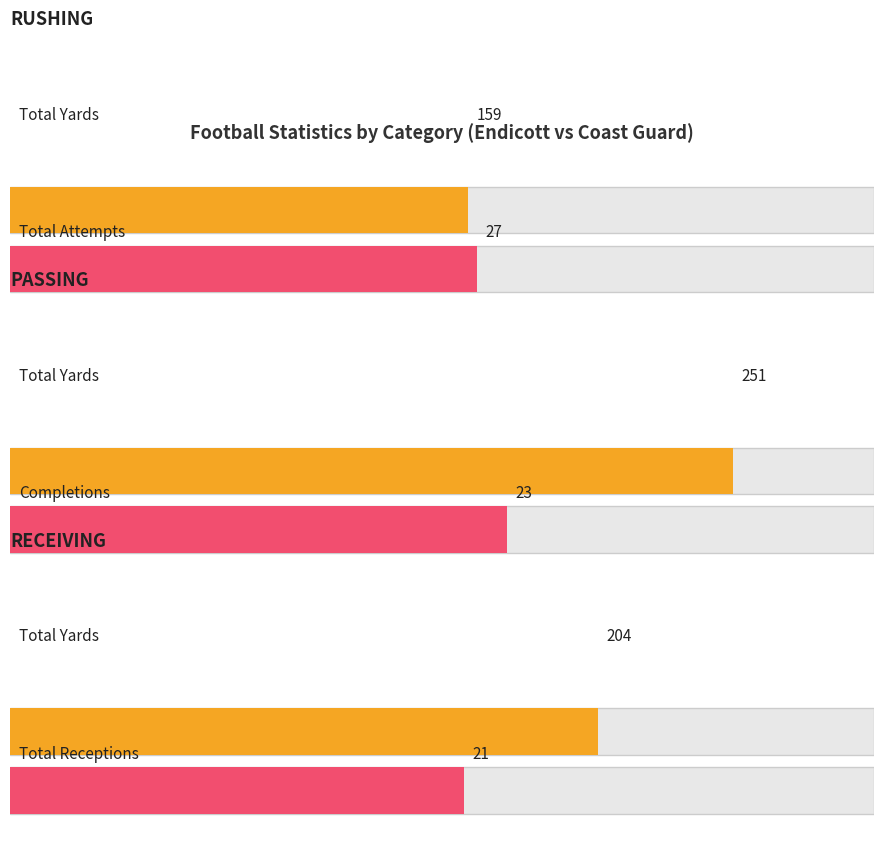

How many bars are there in each group?

4